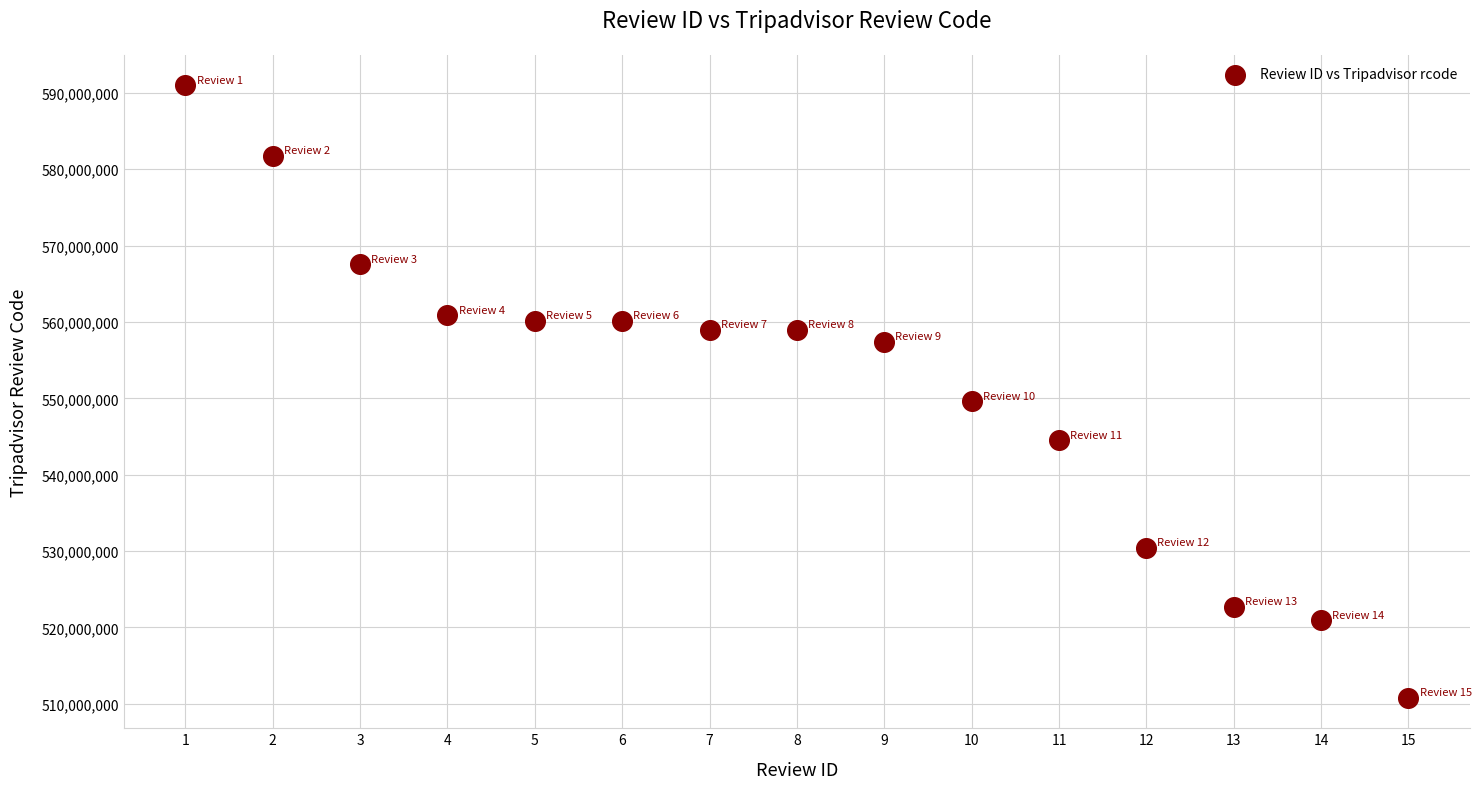

What Y value in the scatter plot is closest to 550893424?

549606973